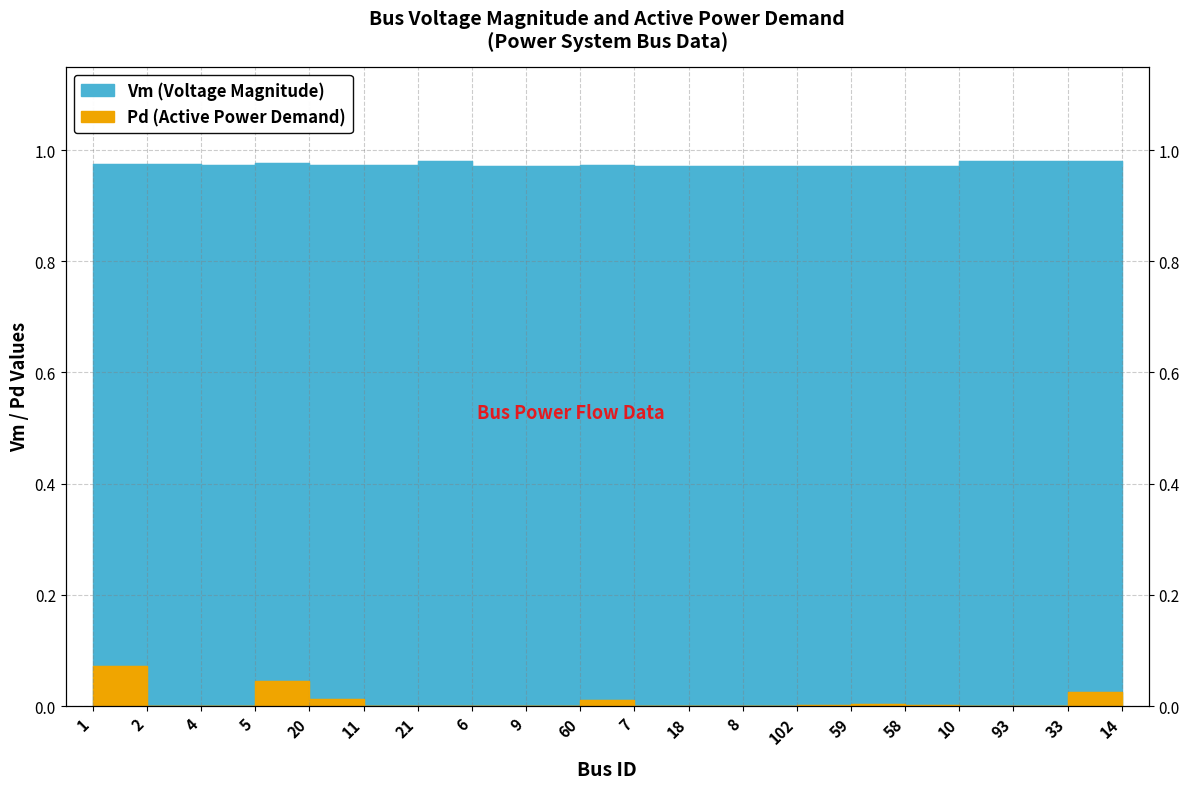

What is the difference between the highest and lowest values at 58?

1.0